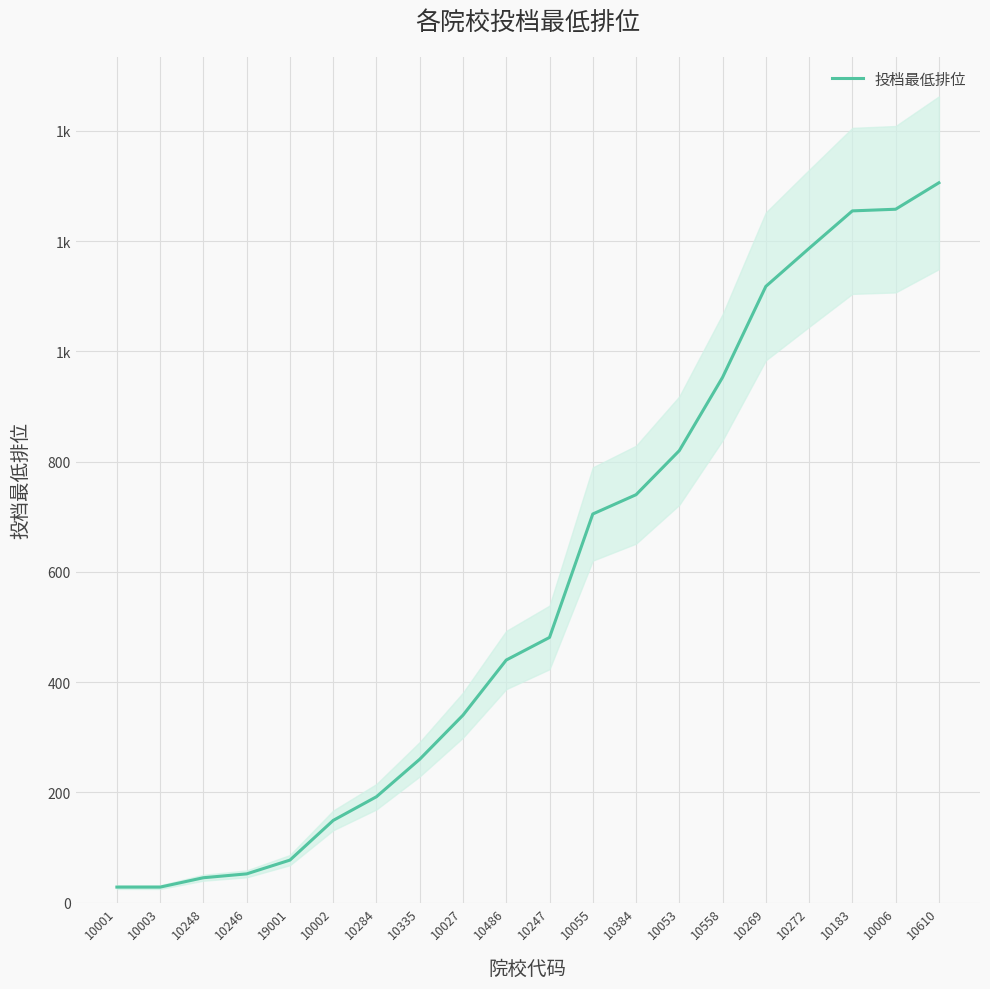

True or false: the data has more than 2 interior local peaks.

False